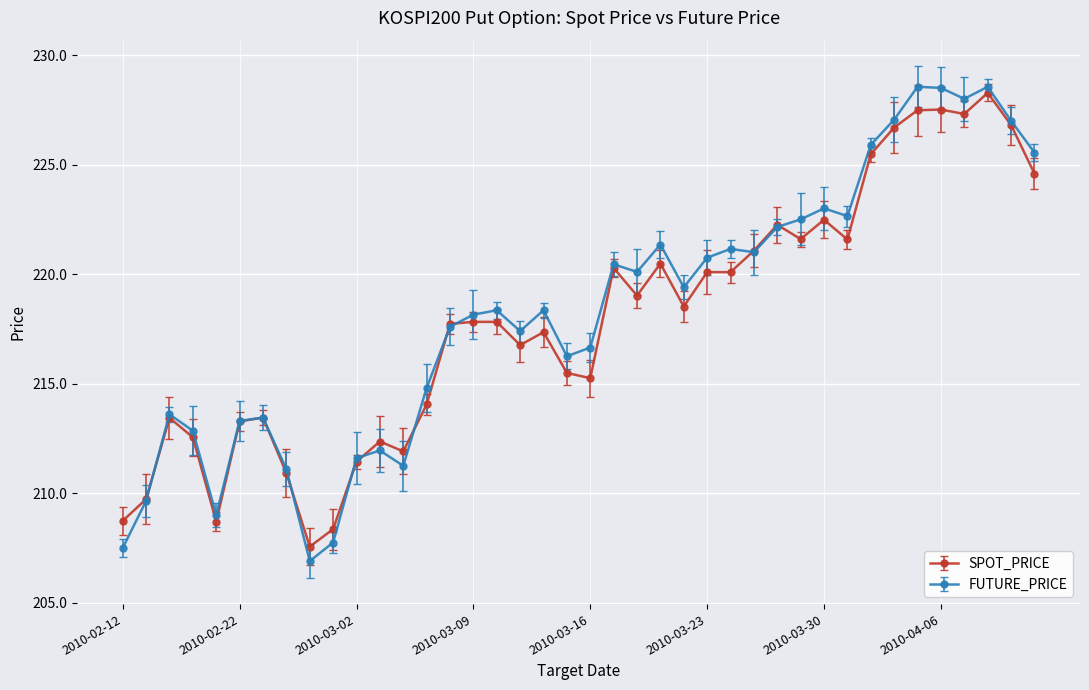

What is the minimum value shown in the chart?

206.9